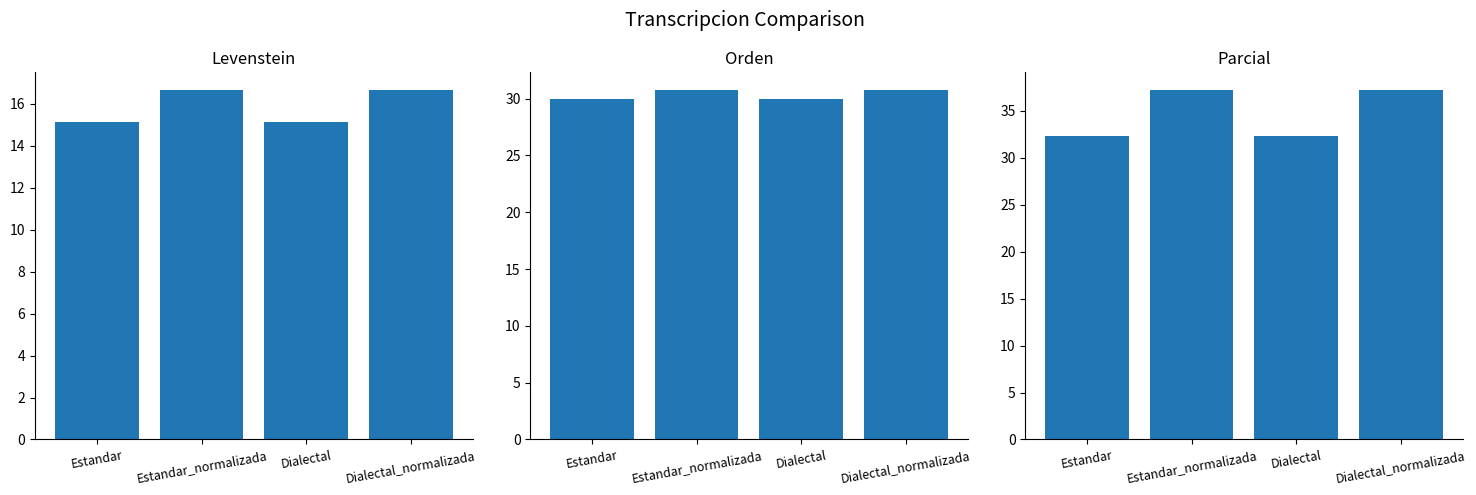

The Parcial series shows 59.7 at Dialectal_normalizada. True or false?

False